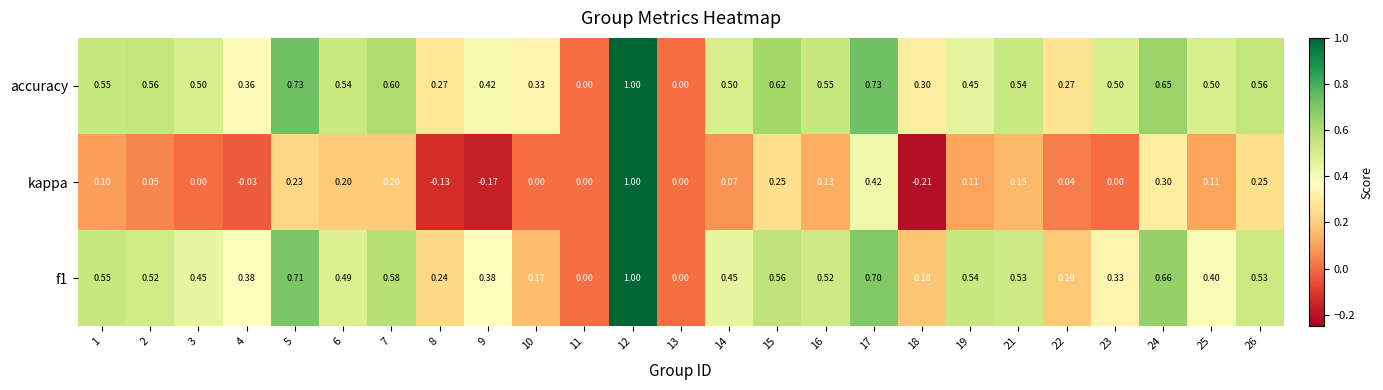

Which series has the largest range (max minus min)?

kappa